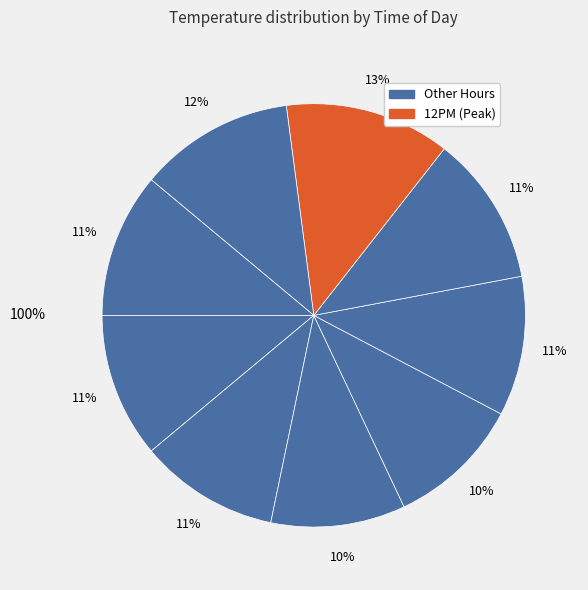

How many segments does this pie chart have?

9